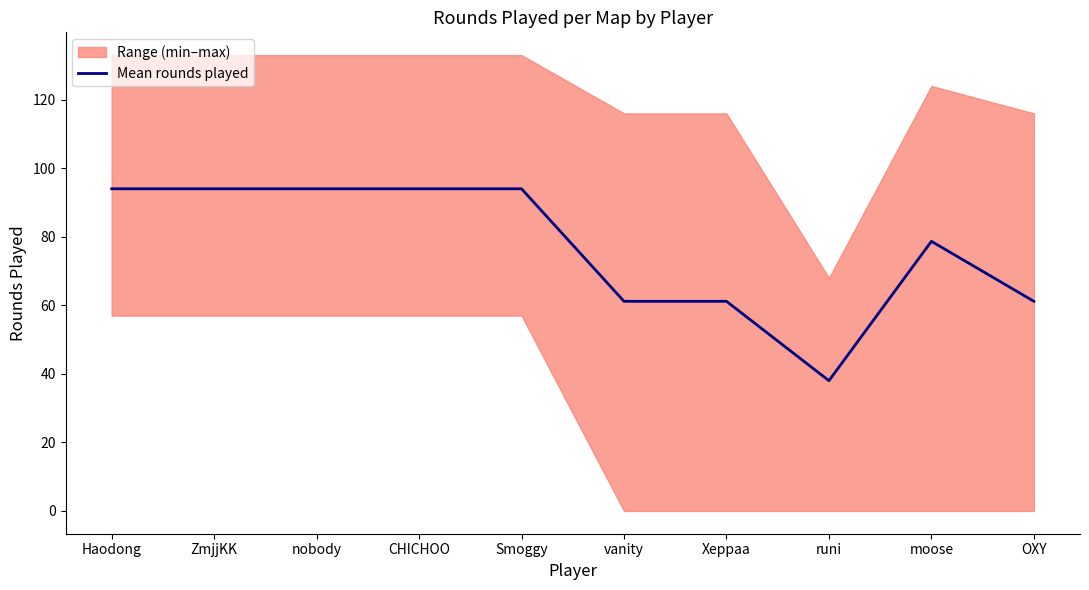

What is the highest value of the Mean rounds played series?

94.0